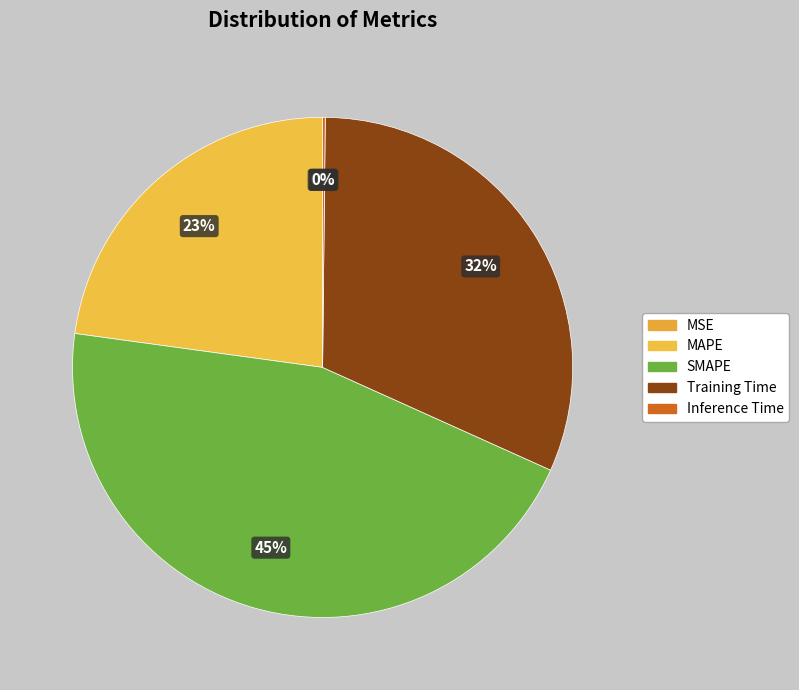

How many segments does this pie chart have?

5